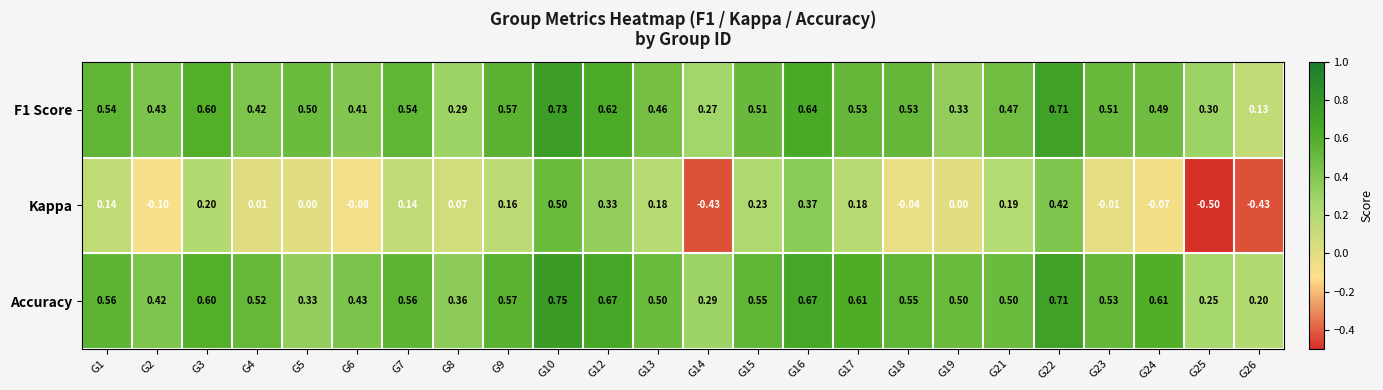

Rank the series at G1 from lowest to highest value.

Kappa, F1 Score, Accuracy